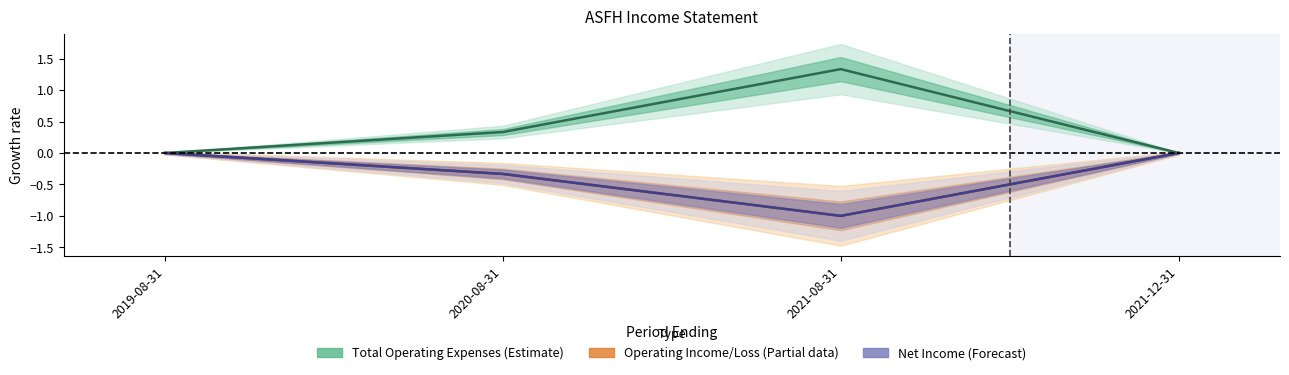

True or false: Operating Income or Loss and Net Income cross at least once.

False